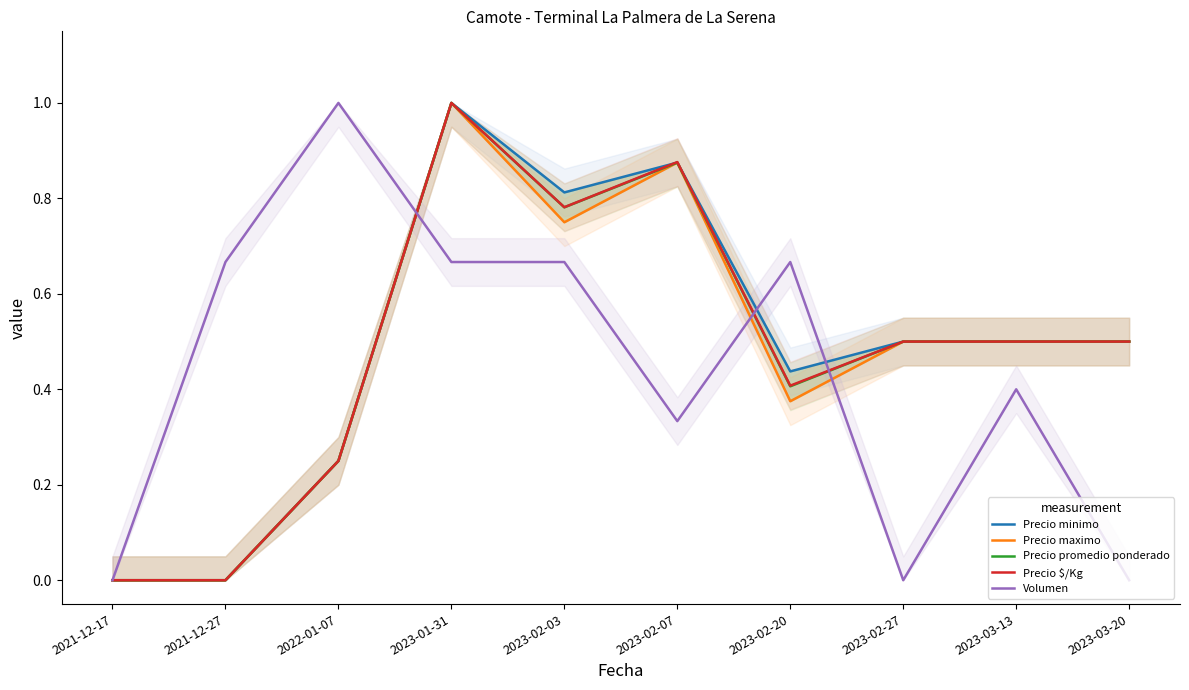

What is the value of the Precio maximo point at the 8th from the left?

0.5